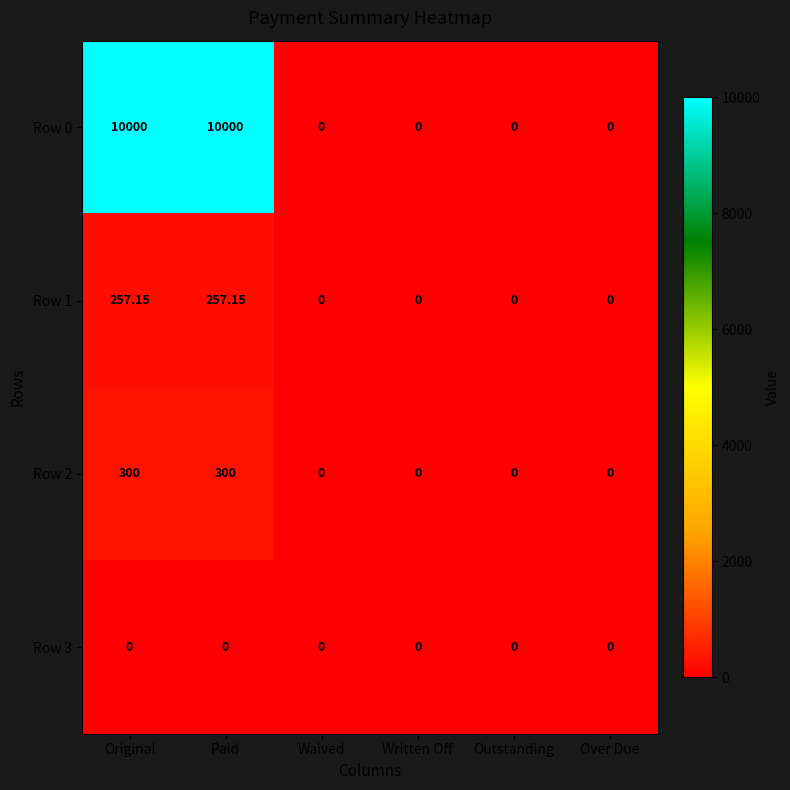

How many distinct data groups are displayed?

4